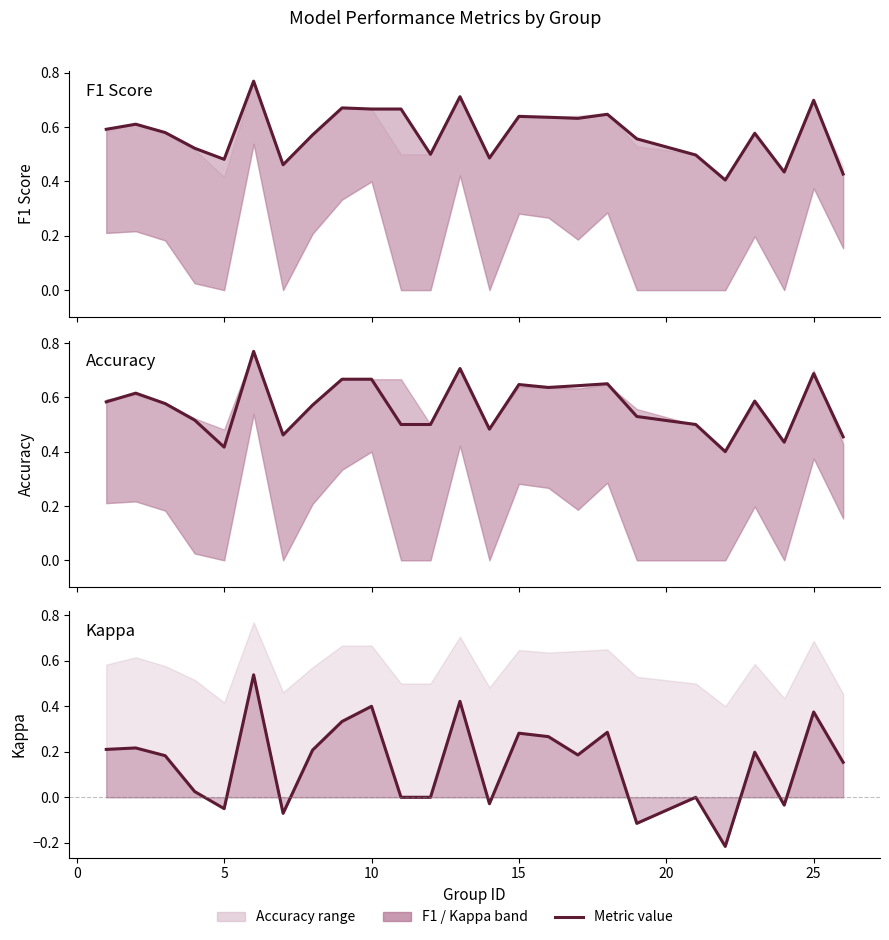

At how many categories does at least one series exceed 0?

25